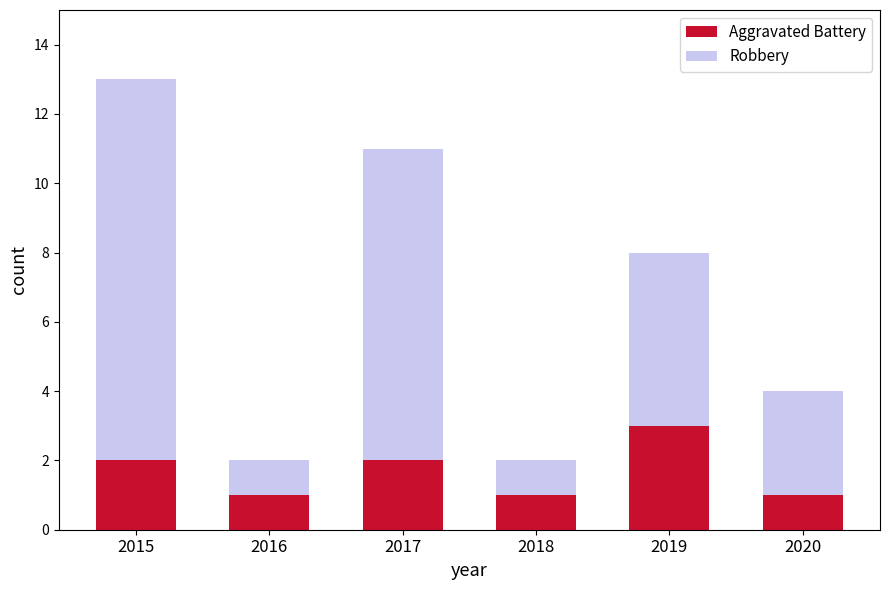

Reading left to right, transcribe the values for Aggravated Battery.

2015=2	2016=1	2017=2	2018=1	2019=3	2020=1